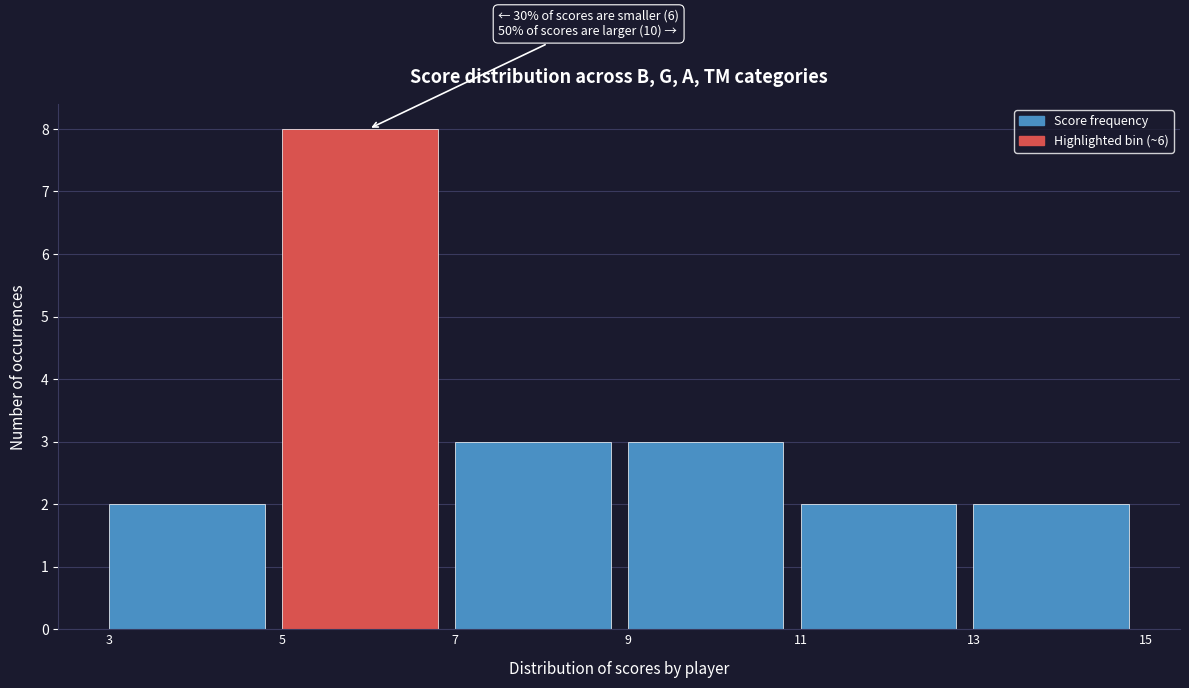

Over which range of the x-axis is the bar tallest?

5 to 7